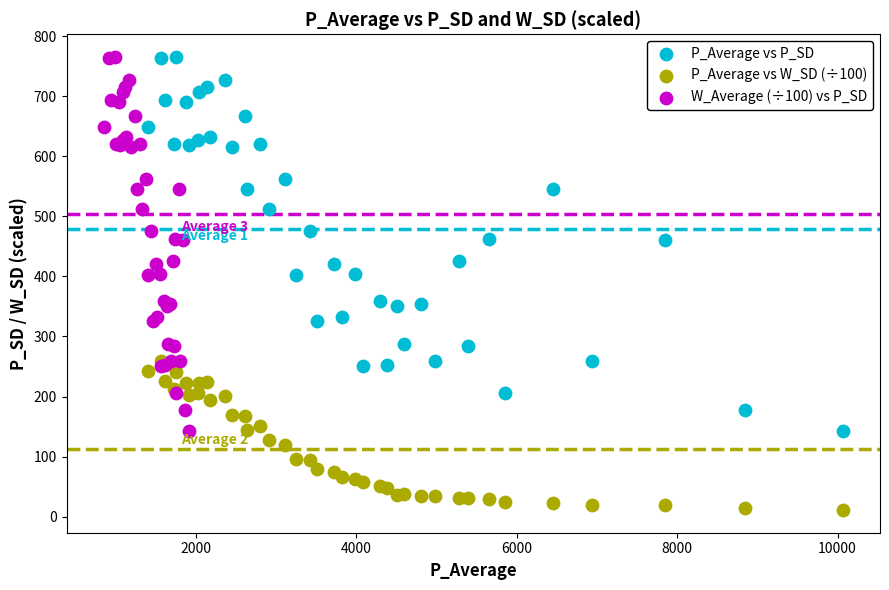

What are all the series names shown in the legend?

P_Average vs P_SD, P_Average vs W_SD (÷100), W_Average (÷100) vs P_SD